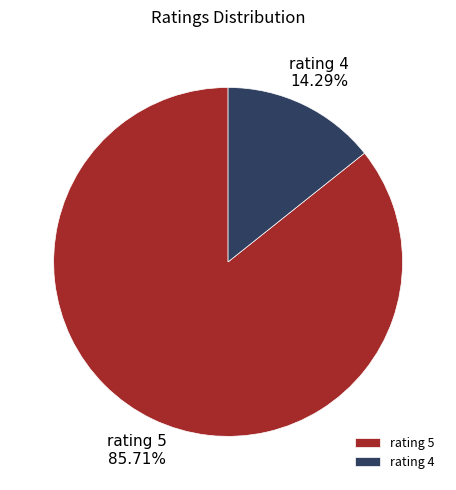

What is the majority slice?

rating 5